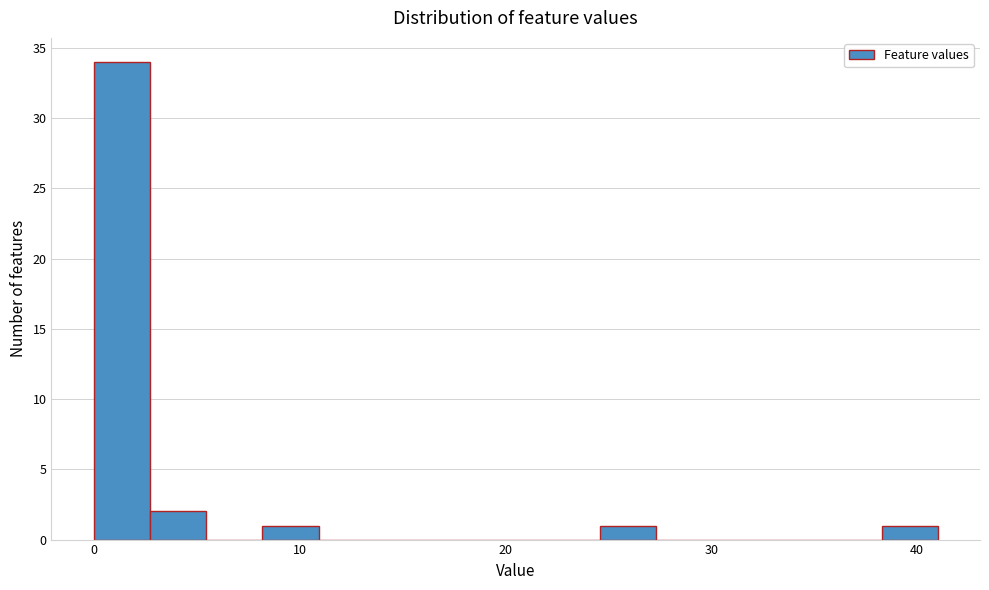

Around what value on the x-axis is the tallest bar? Give the approximate position of its centre, as read against the axis.

1